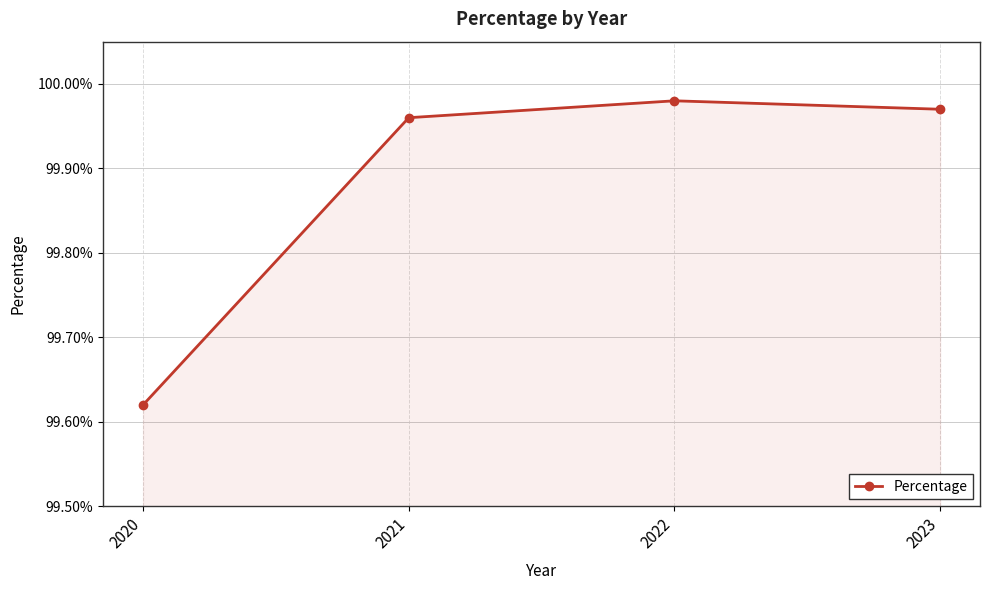

Rank the categories by value from highest to lowest.

2022, 2023, 2021, 2020